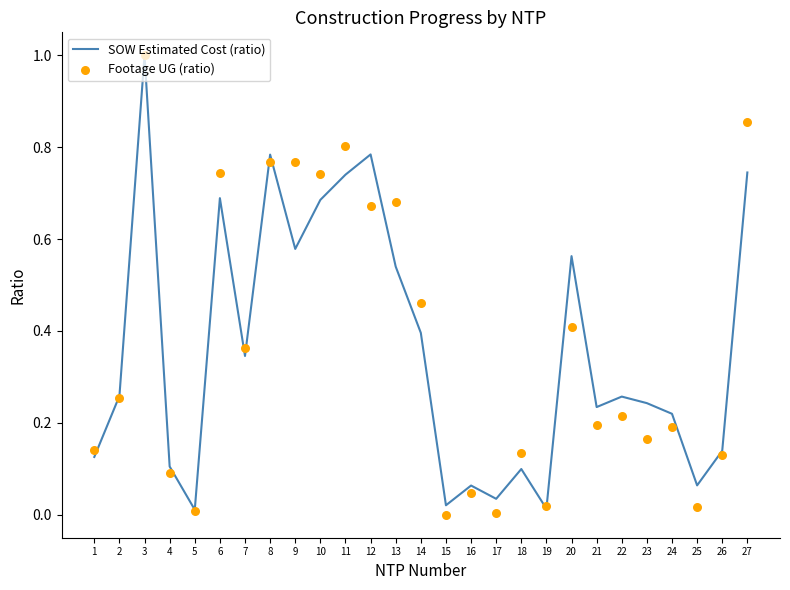

Which series has the largest total across all categories?

Footage UG (ratio)